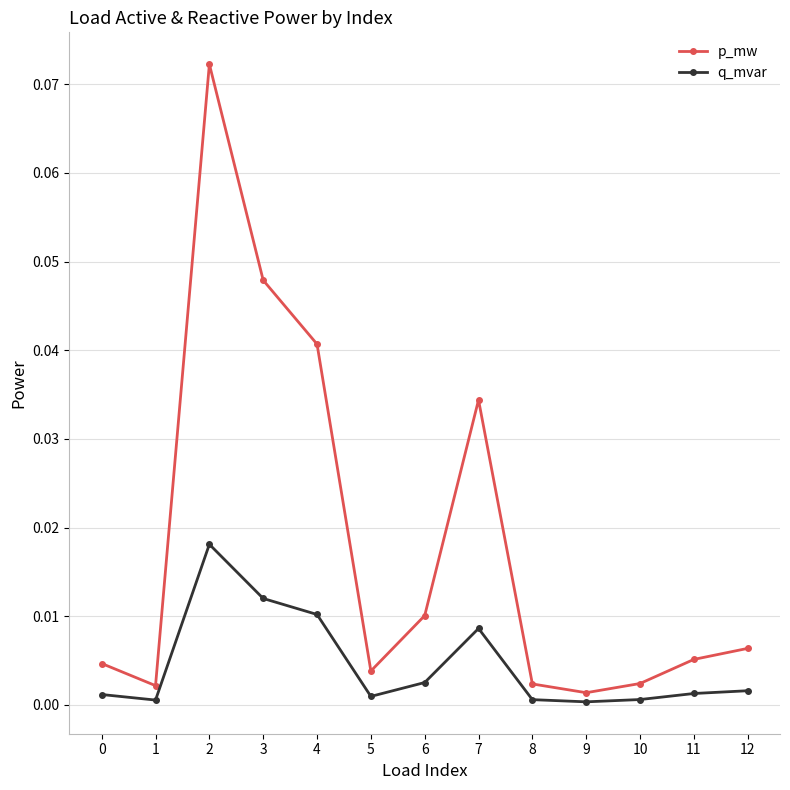

Which category has the highest value across all series?

2